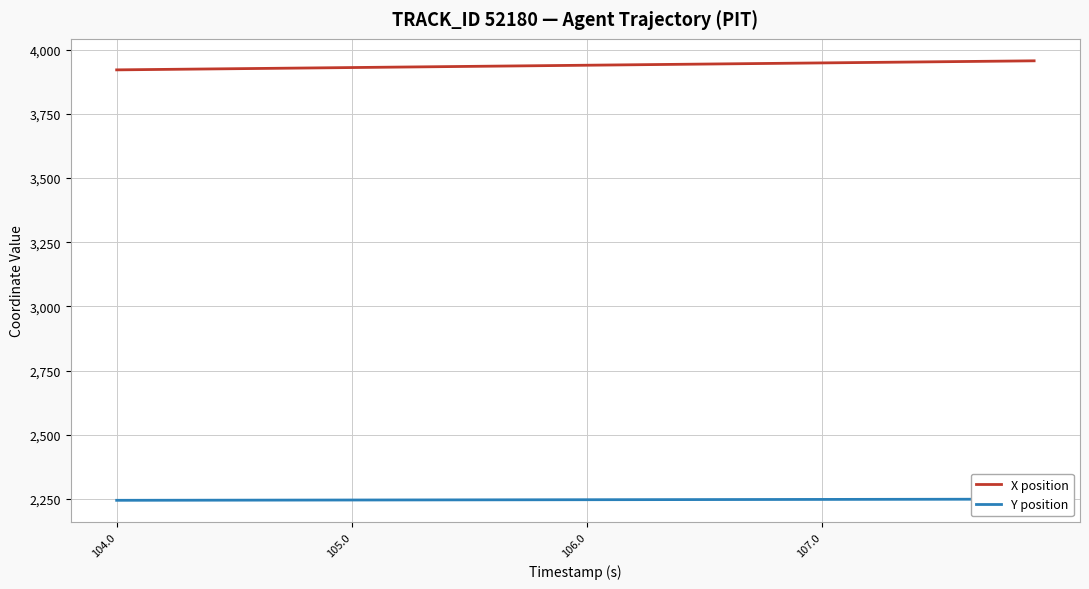

Which series has the largest range (max minus min)?

X position